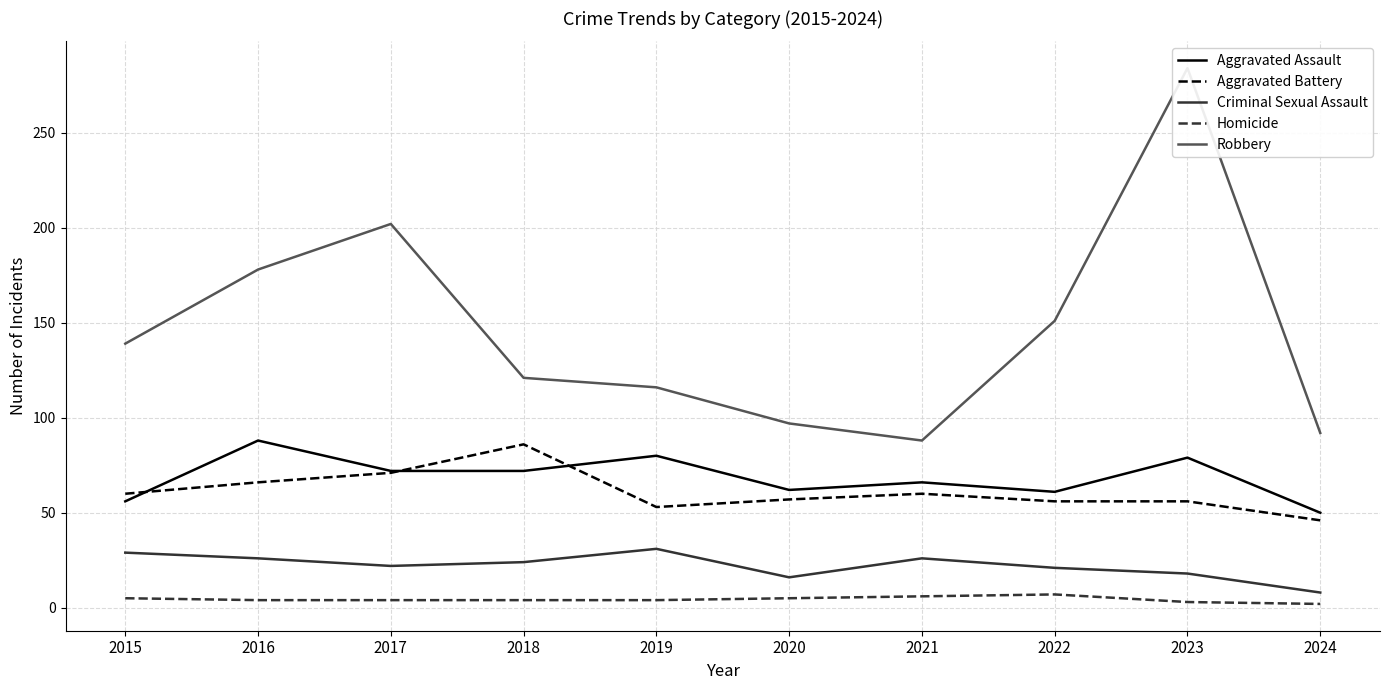

The Robbery series shows 142 at 2020. True or false?

False